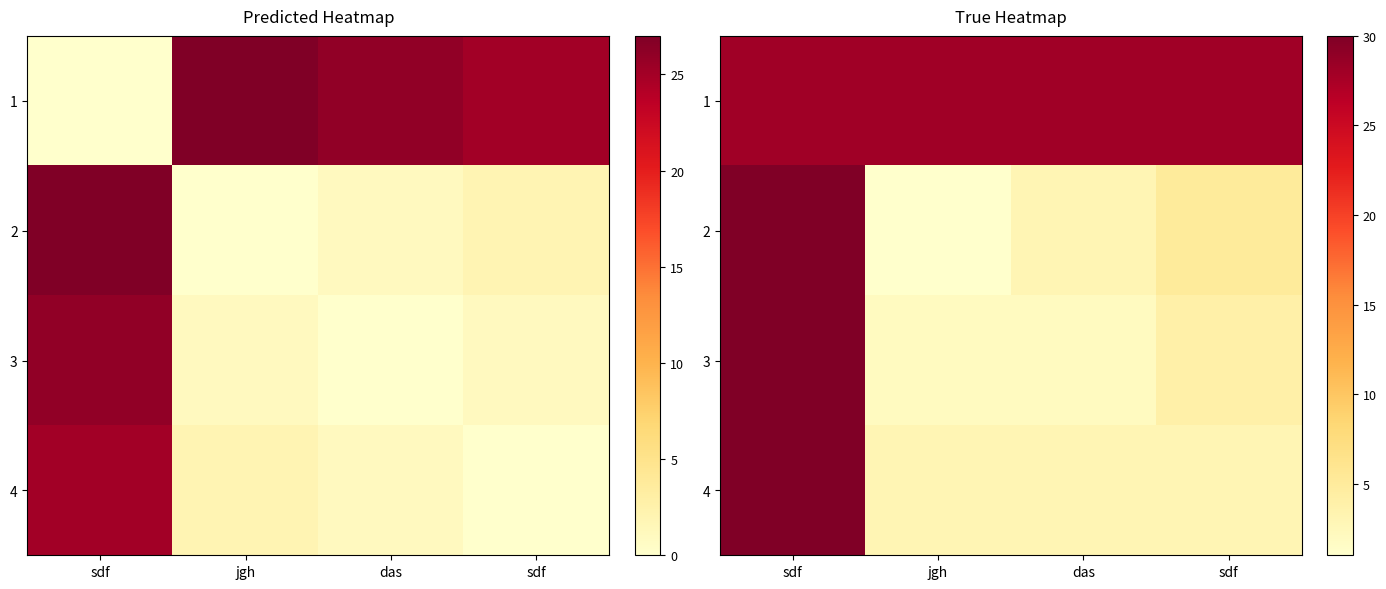

How many data points in 3 are less than 4?

2